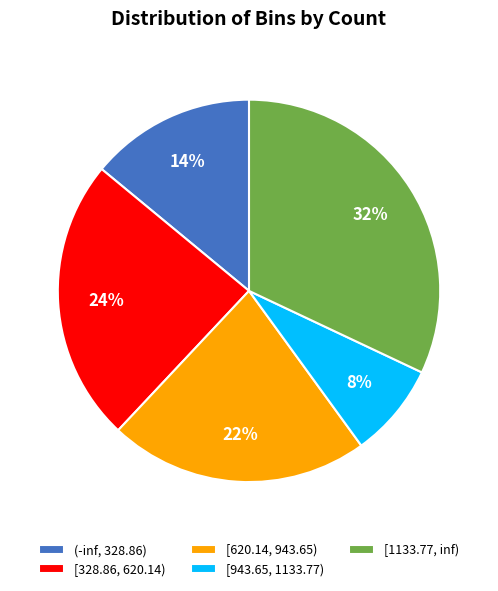

The [328.86, 620.14) slice represents 18% of the pie. True or false?

False